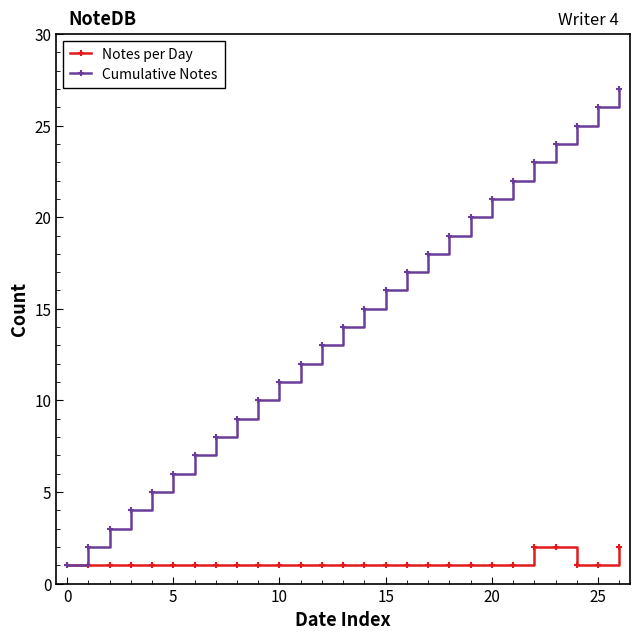

True or false: Cumulative Notes has more than 2 points higher than both neighbors.

False